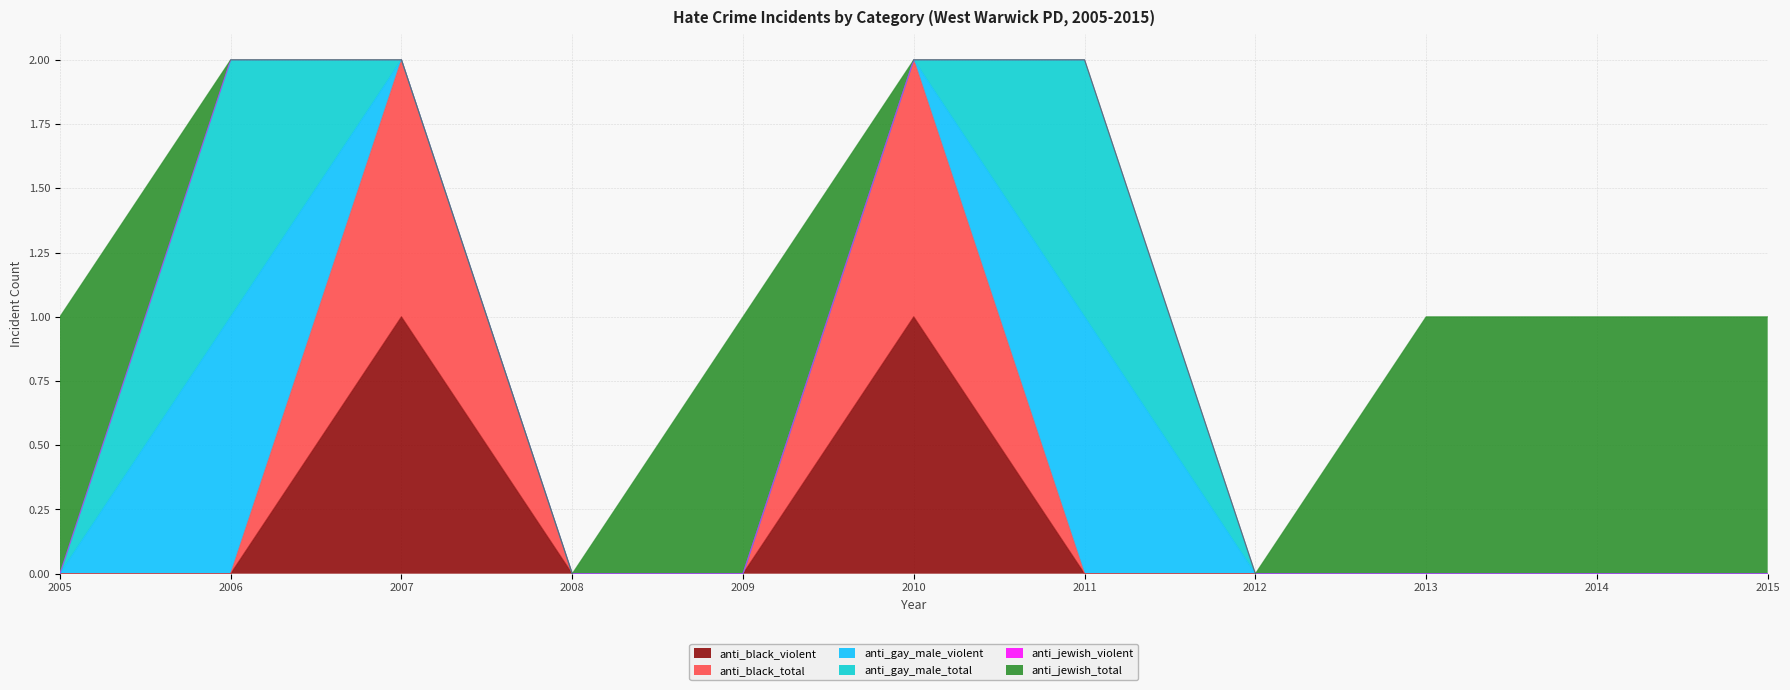

Which series has the largest total across all categories?

anti_jewish_total